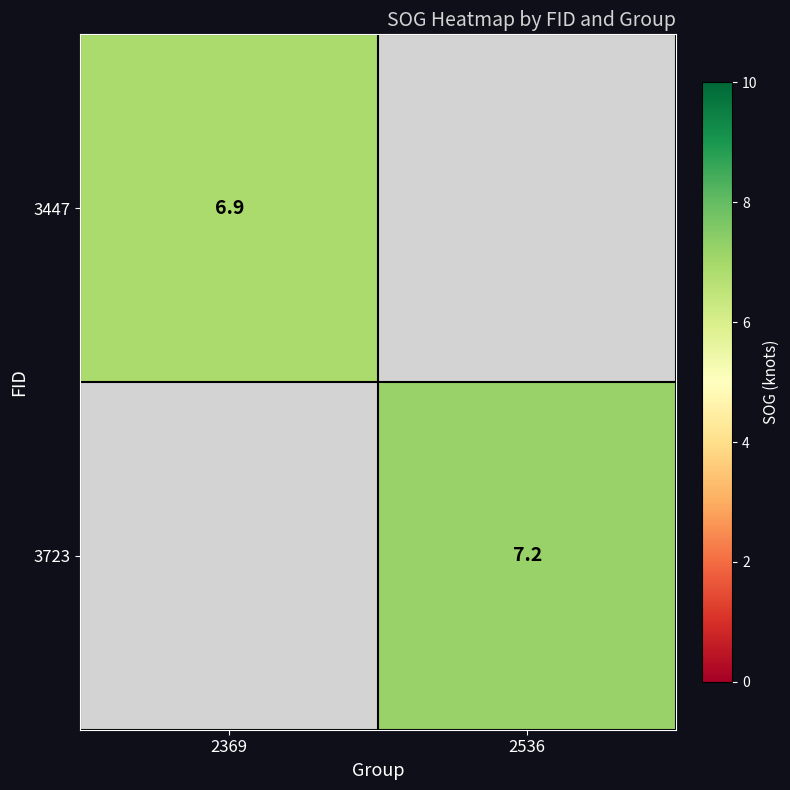

The 3447 series shows 4.5 at 2369. True or false?

False